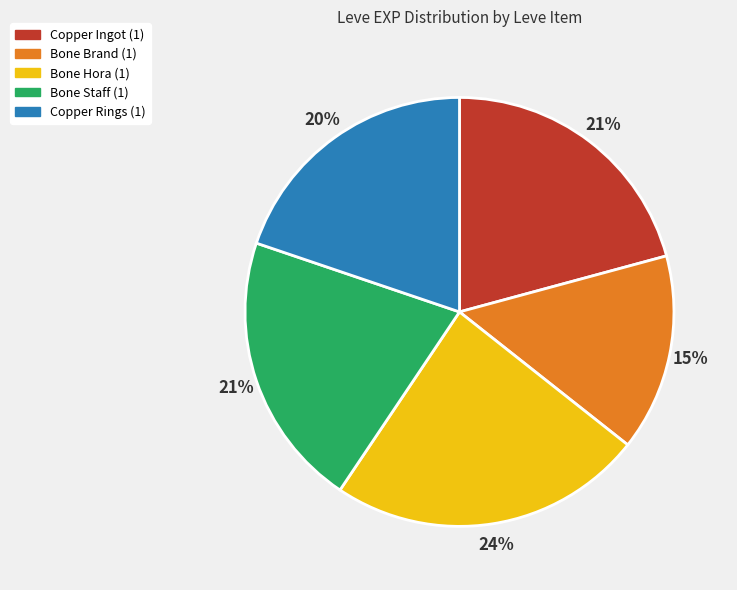

To the nearest percent, what is the average slice percentage?

20%